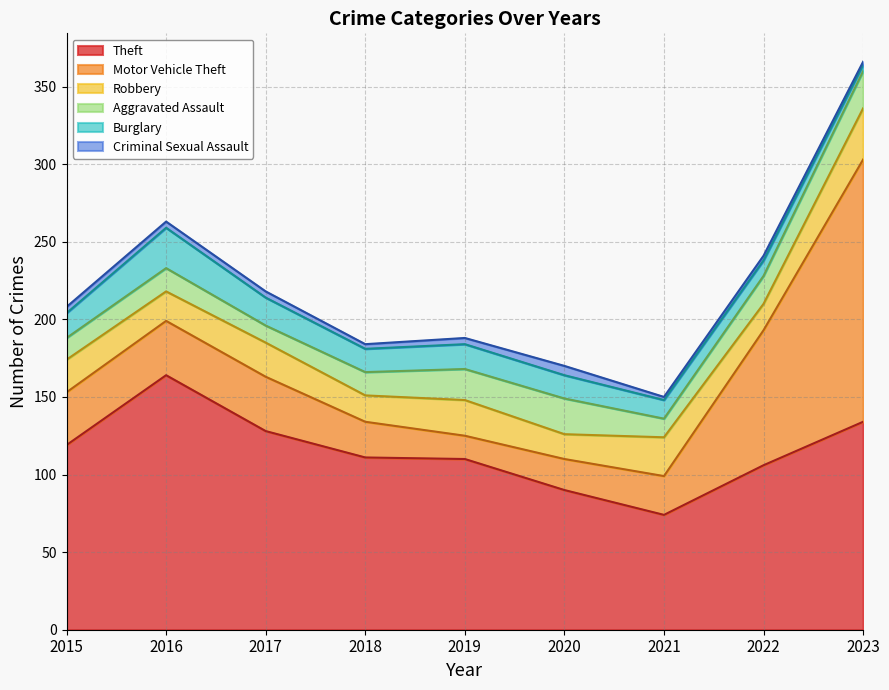

After their last crossing, which series has the higher values: Aggravated Assault or Motor Vehicle Theft?

Motor Vehicle Theft